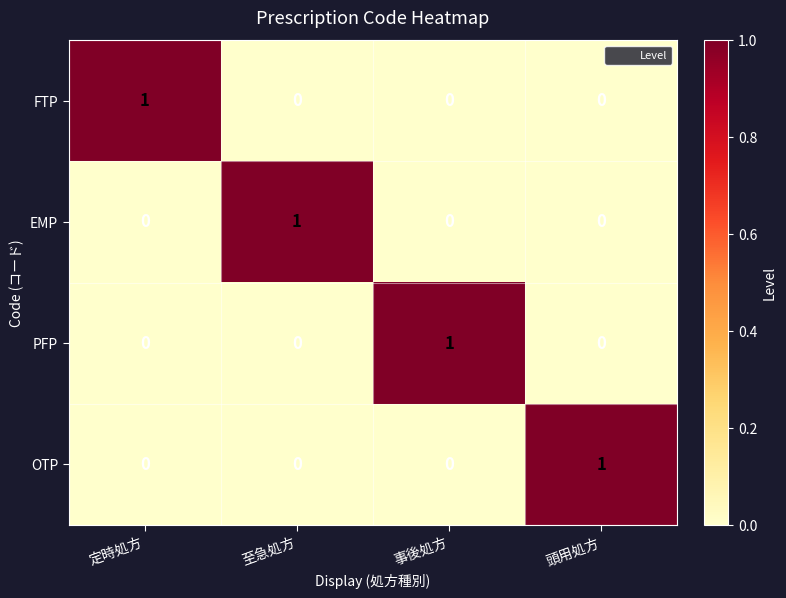

Is the value of EMP at 定時処方 greater than the value of FTP at 定時処方?

No